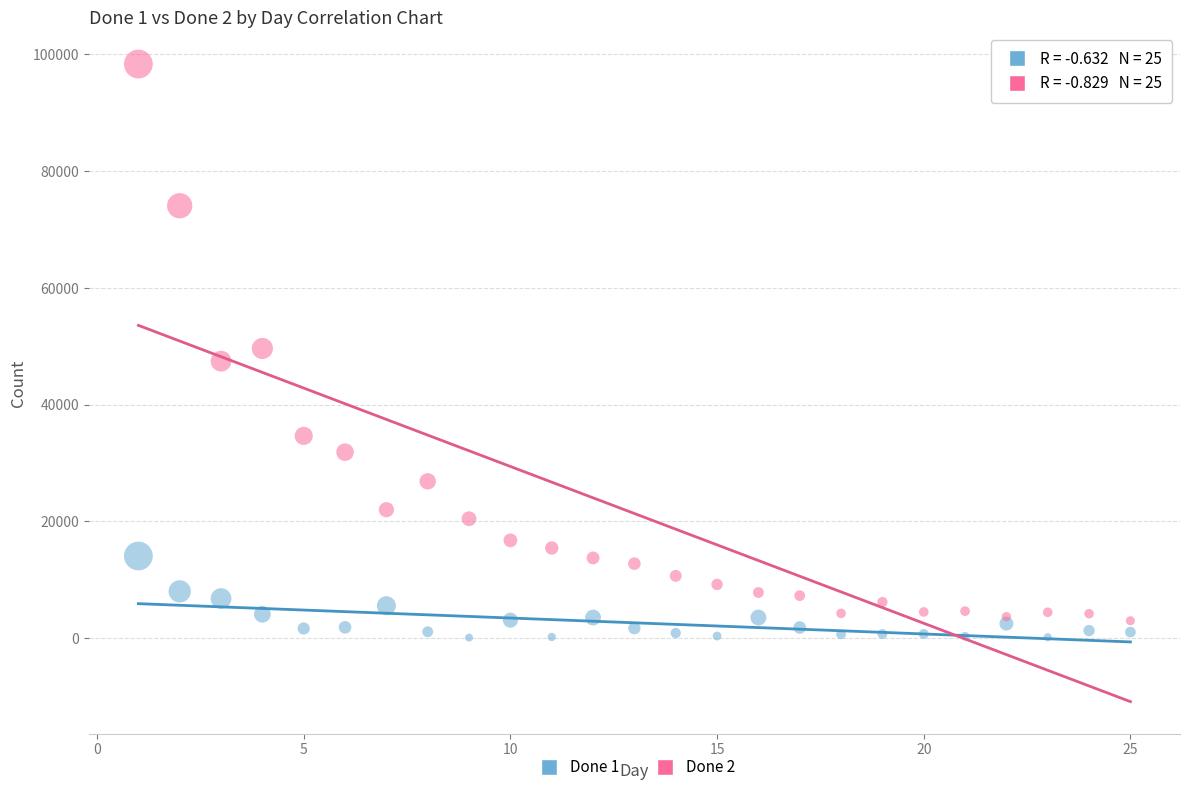

Which series reaches the minimum Y coordinate?

Done 1